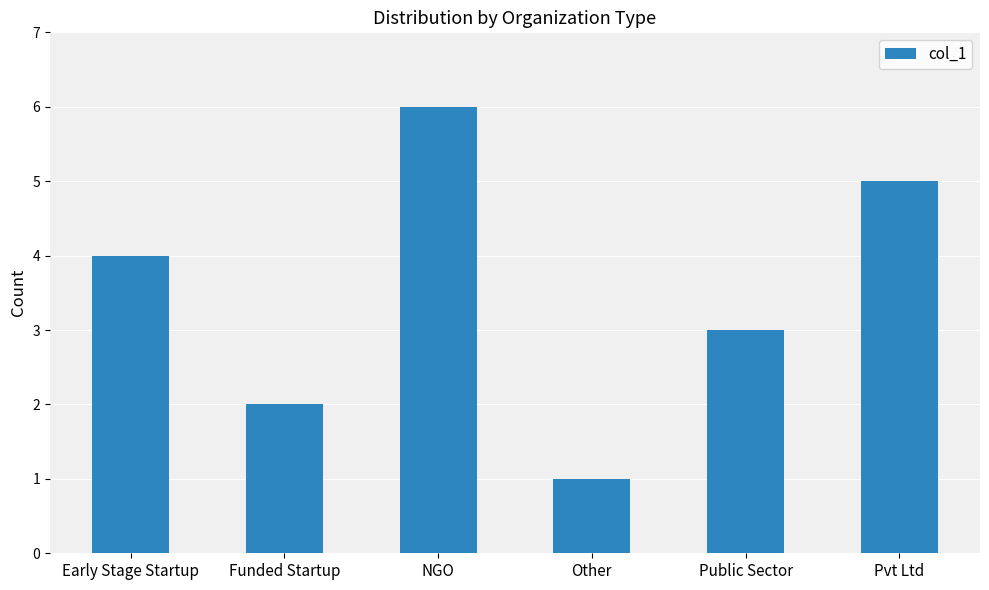

What is the change in value from Other to Public Sector?

+2